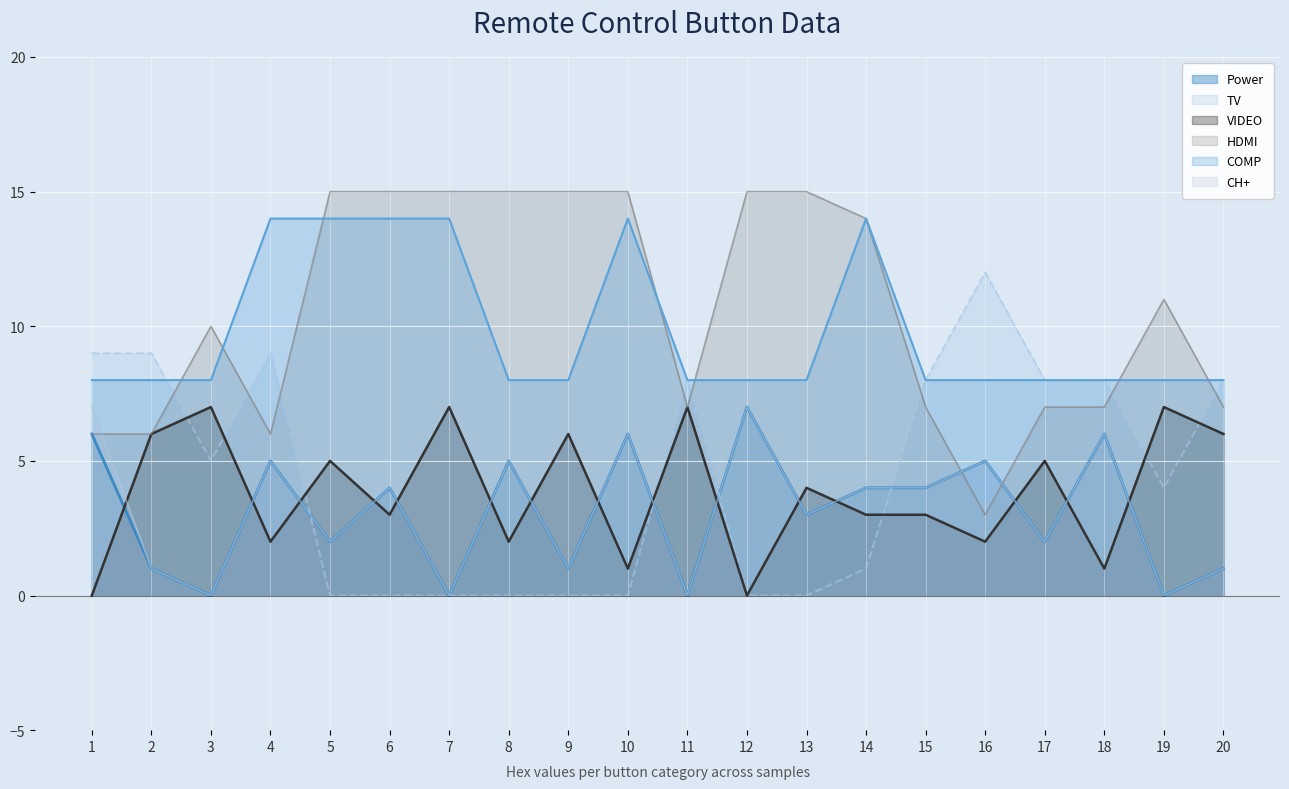

The Power series shows 3 at 4. True or false?

False